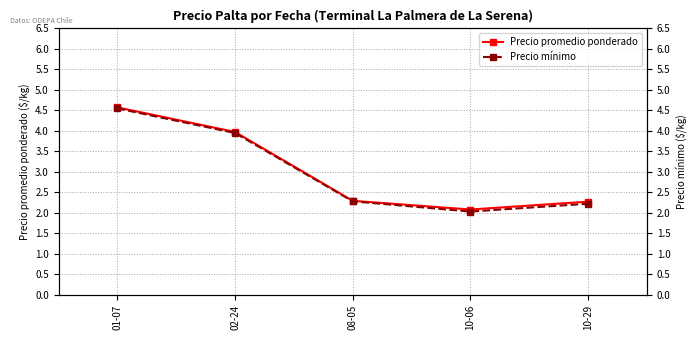

Reading left to right, transcribe all the data shown in this chart.

Precio promedio ponderado: 4.6	4.0	2.3	2.1	2.3
Precio mínimo: 4.5	4.0	2.3	2.0	2.2